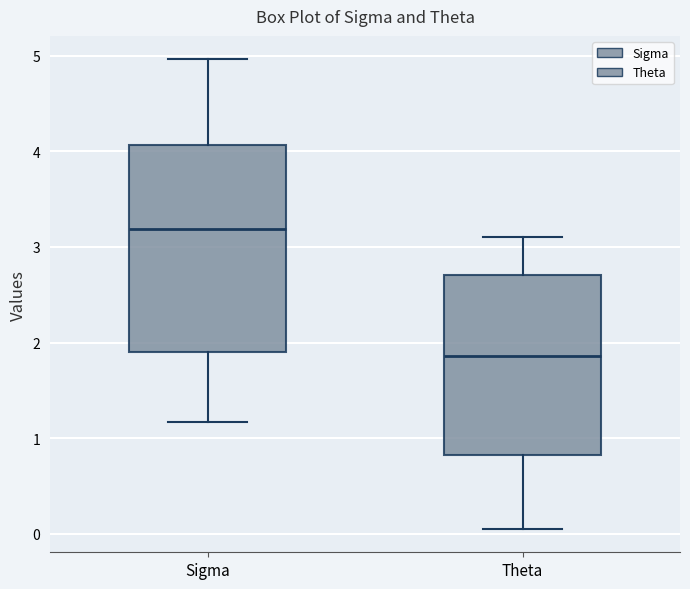

Which box is the tallest, from its lower edge to its upper edge?

Sigma